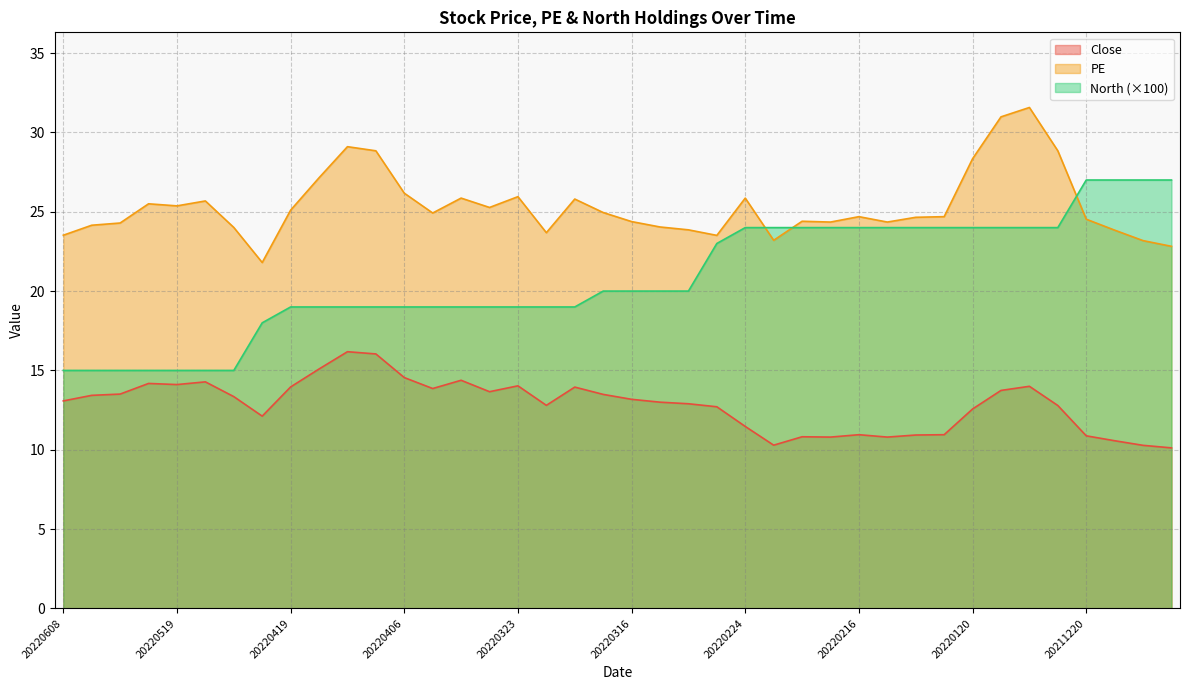

True or false: North and Close intersect in this chart.

False